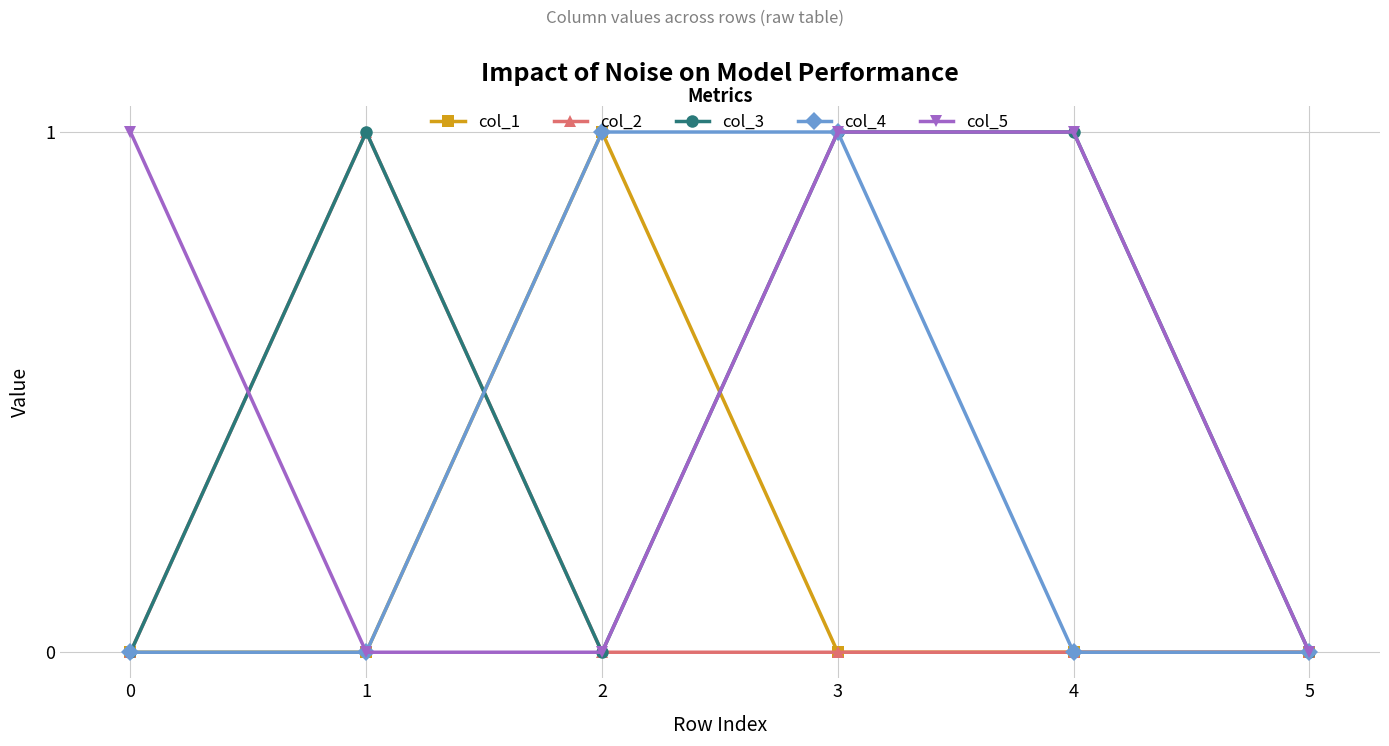

True or false: col_1 has more than 2 points higher than both neighbors.

False